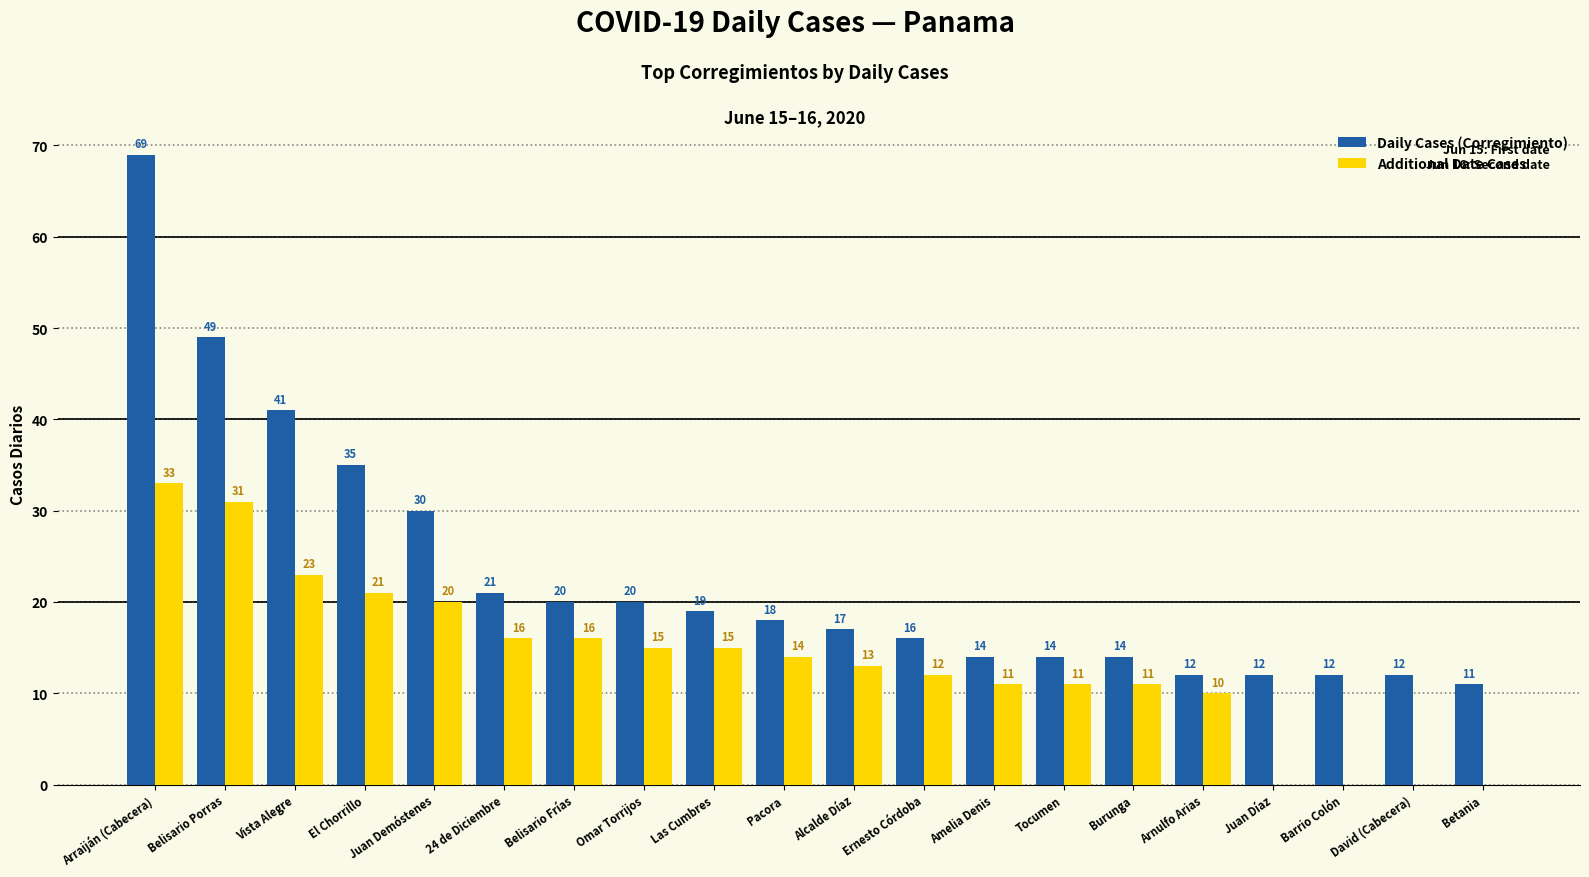

Count the number of data series in this chart.

2